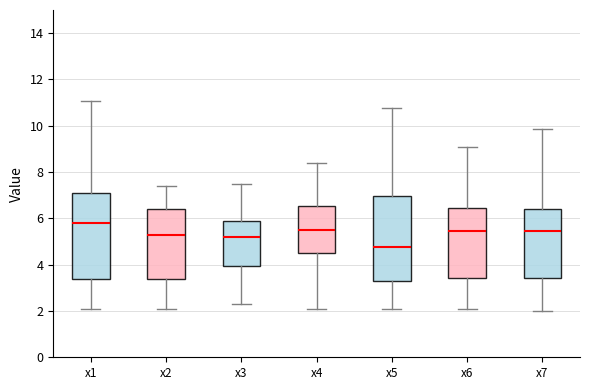

Reading left to right, read every box against the y-axis: the position of its median line, the range the box covers, and the ends of its whiskers. The values are not printed on the chart, so give them approximately, as read against the axis.

x1: median 5.8, box 3.4 to 7.2, whiskers 2.0 to 11.0
x2: median 5.2, box 3.4 to 6.4, whiskers 2.2 to 7.4
x3: median 5.2, box 4.0 to 5.8, whiskers 2.4 to 7.4
x4: median 5.6, box 4.4 to 6.6, whiskers 2.2 to 8.4
x5: median 4.8, box 3.2 to 7.0, whiskers 2.0 to 10.8
x6: median 5.4, box 3.4 to 6.4, whiskers 2.0 to 9.0
x7: median 5.4, box 3.4 to 6.4, whiskers 2.0 to 9.8